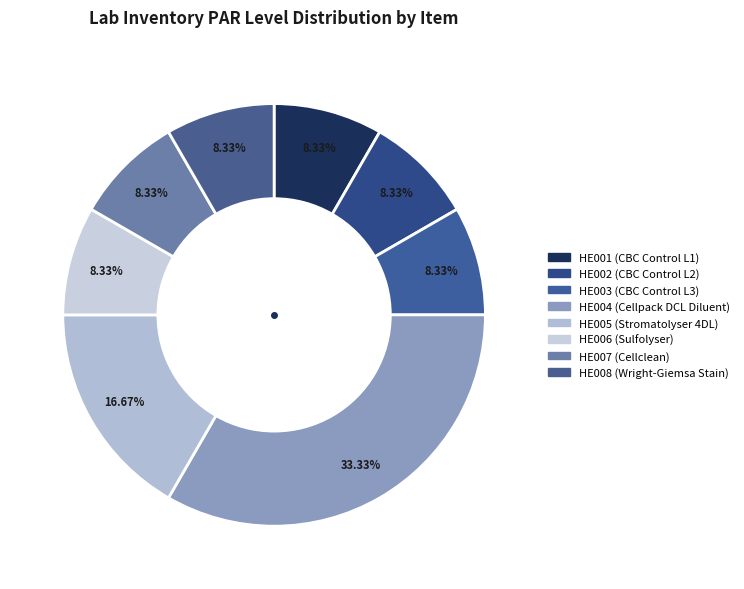

How many segments does this pie chart have?

8